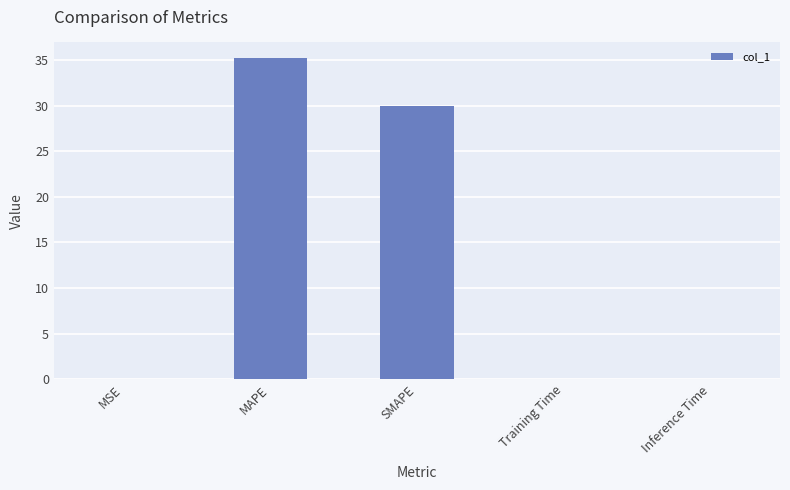

Is it true that the value at Training Time is 0.0?

True